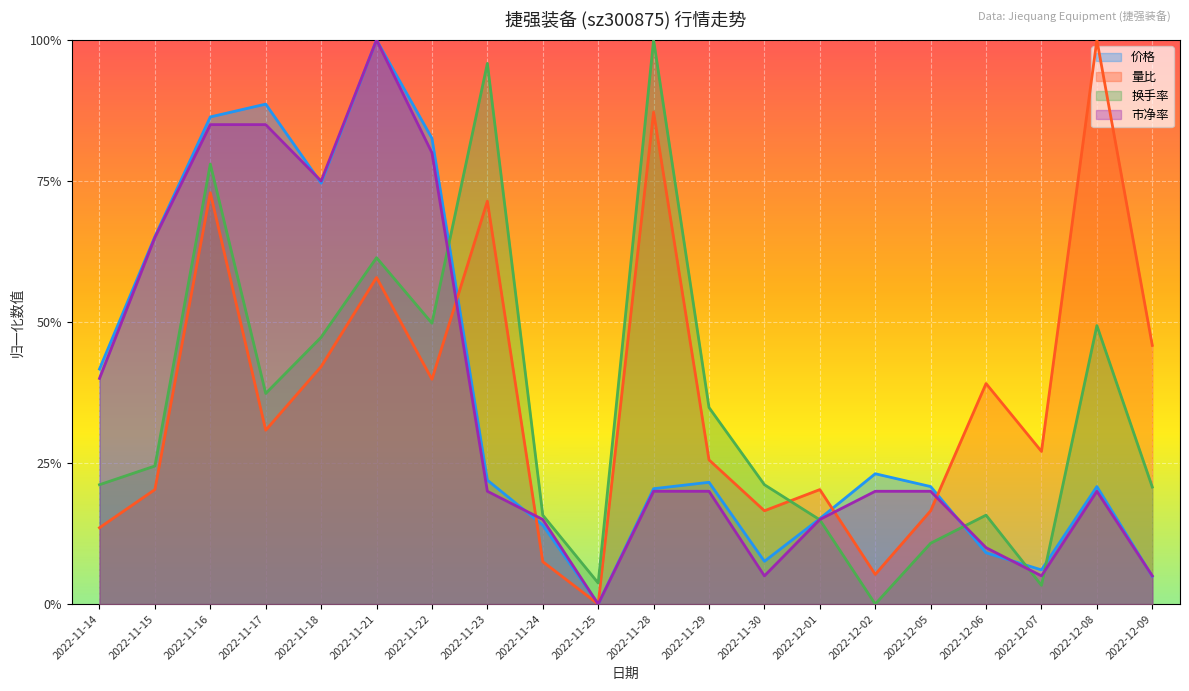

Does the chart display data point markers on the line(s)?

No